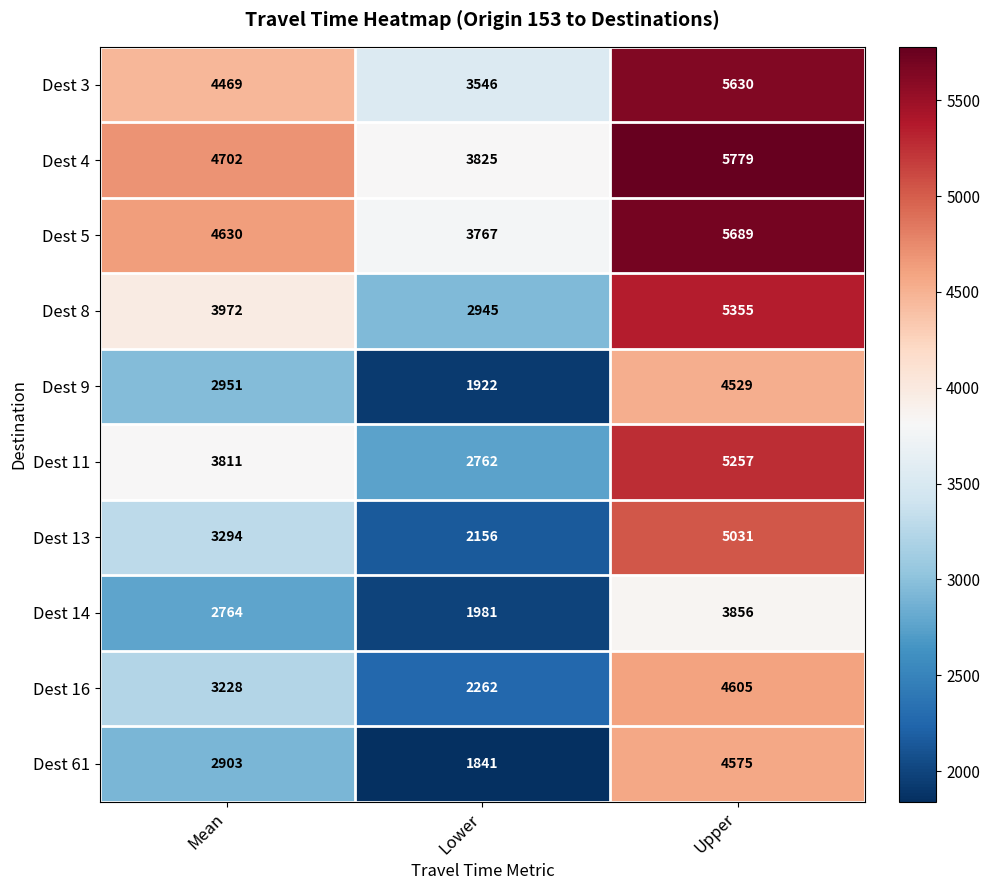

What is the sum of the Dest 16 values at Upper and Lower?

6867